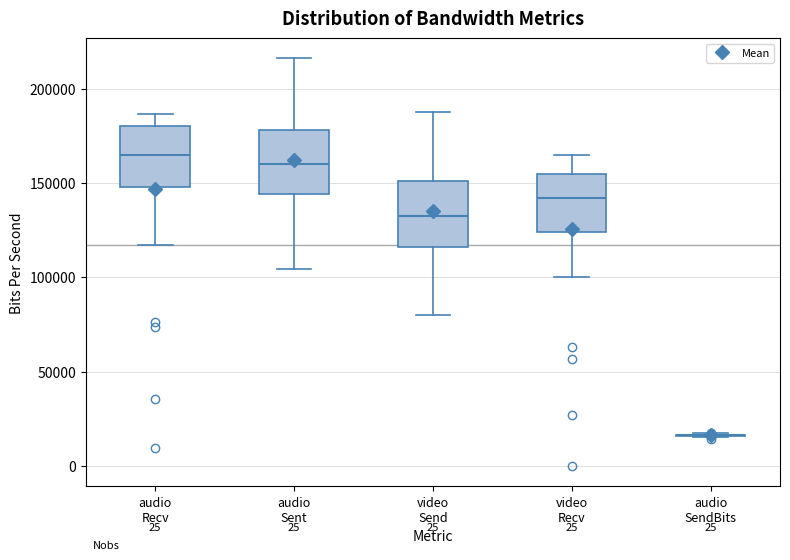

Reading left to right, transcribe this box plot: for each box, give where its median line is, the range the box spans, and where its two whiskers end, as read against the y-axis. The values are not printed on the chart, so give them approximately, as read against the axis.

audio Recv: median 165000, box 150000 to 180000, whiskers 115000 to 185000
audio Sent: median 160000, box 145000 to 180000, whiskers 105000 to 215000
video Send: median 130000, box 115000 to 150000, whiskers 80000 to 185000
video Recv: median 140000, box 125000 to 155000, whiskers 100000 to 165000
audio SendBits: box collapsed to a line at 15000, whiskers 15000 to 15000